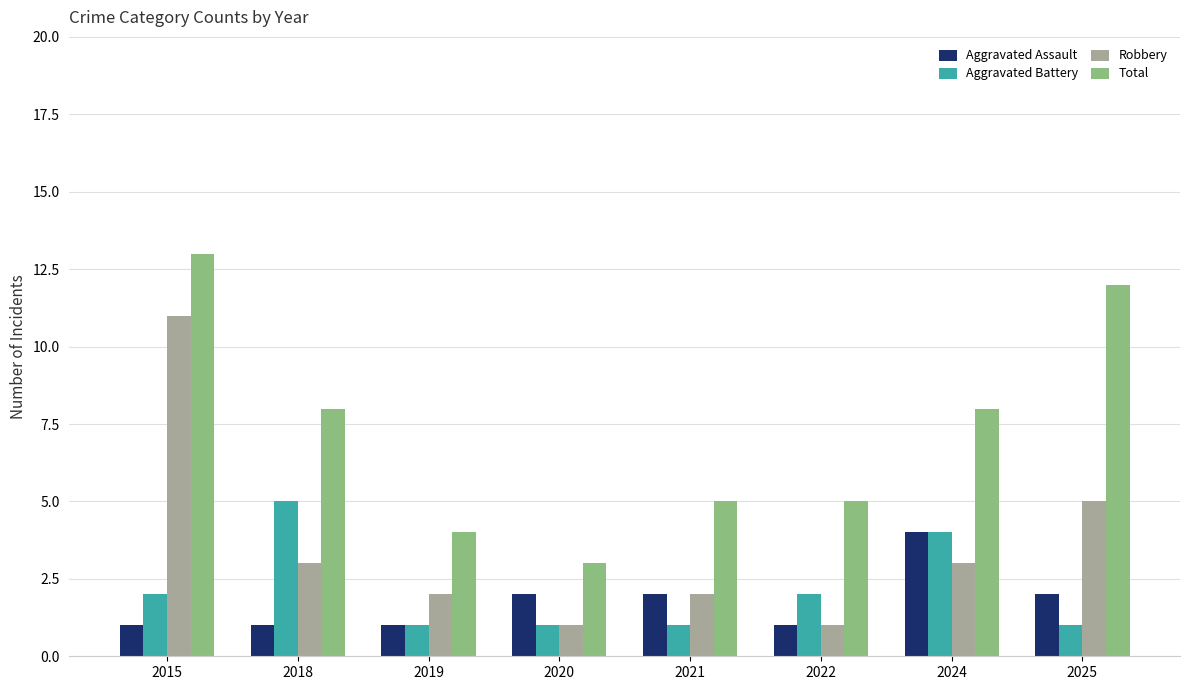

Does the chart contain any negative values?

No